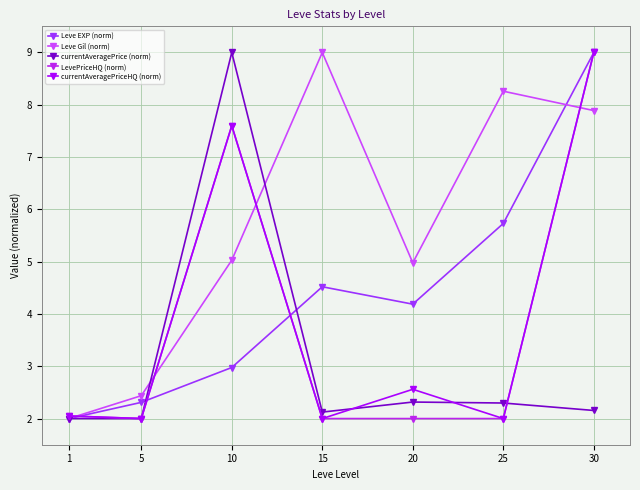

What is the difference between the highest and lowest values at 20?

3.0